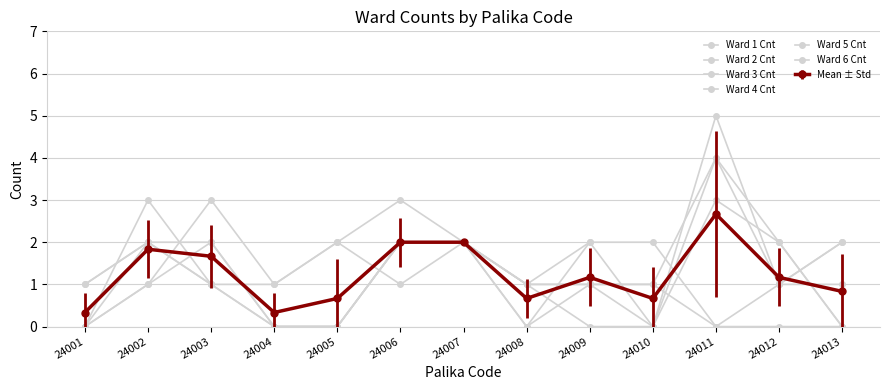

Where do Ward 2 Cnt and Ward 5 Cnt first cross each other?

24002 and 24003